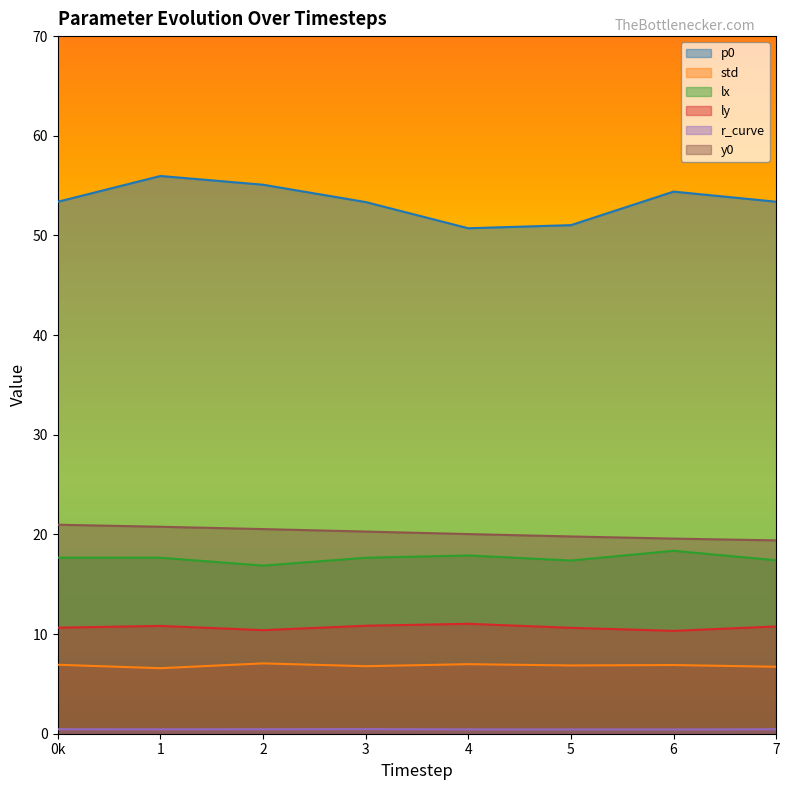

What is the label of the 6th point from the left?

5.0